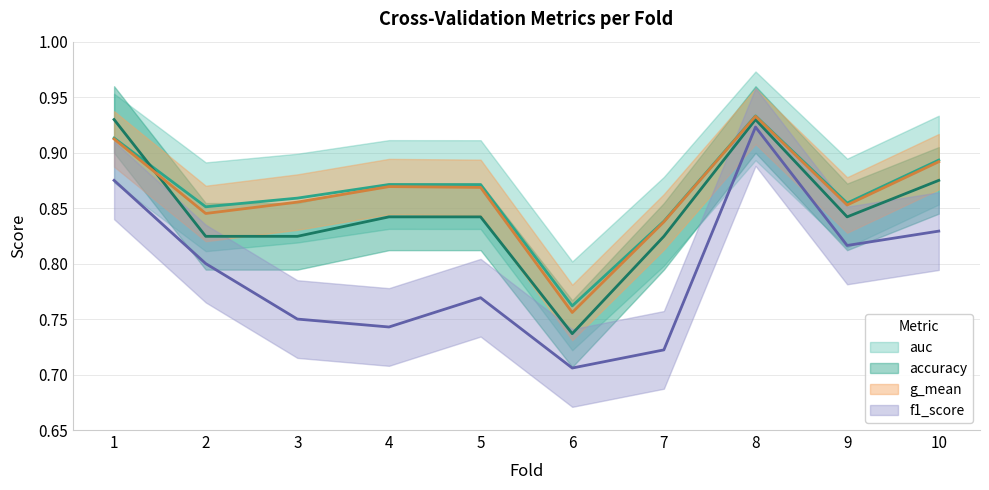

True or false: auc and f1_score cross at least once.

False